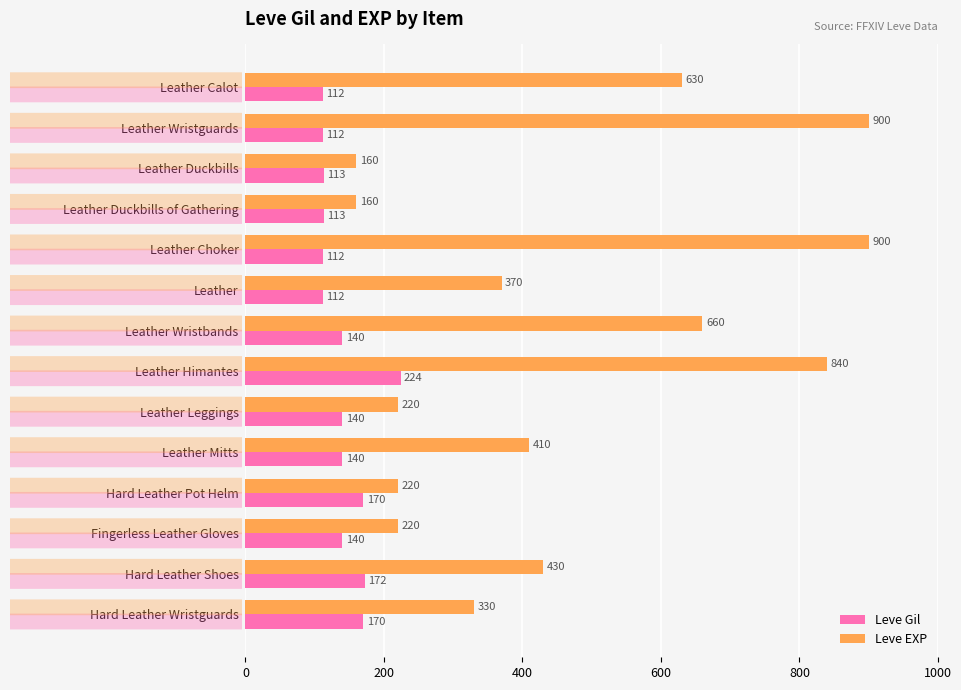

How many data points does each series have?

14